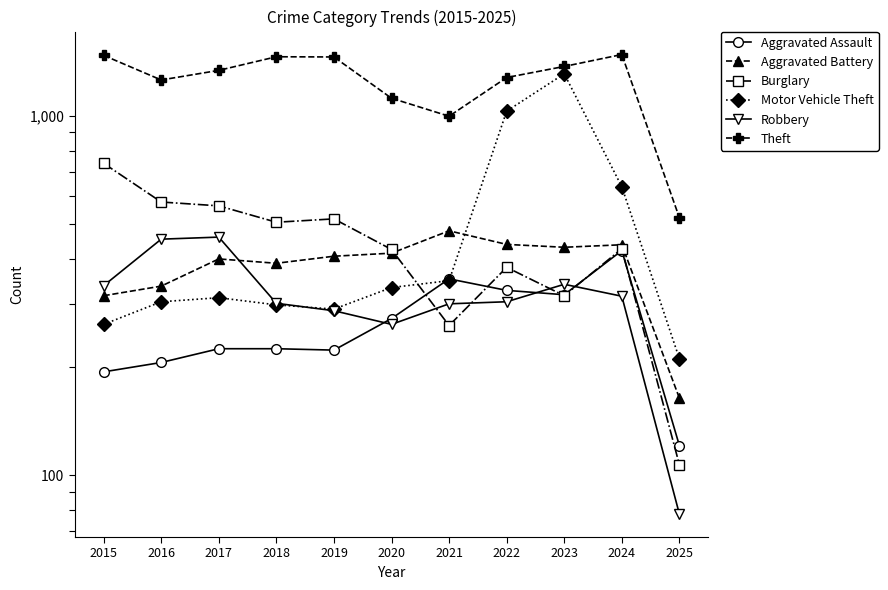

What are all the series names shown in the legend?

Aggravated Assault, Aggravated Battery, Burglary, Motor Vehicle Theft, Robbery, Theft